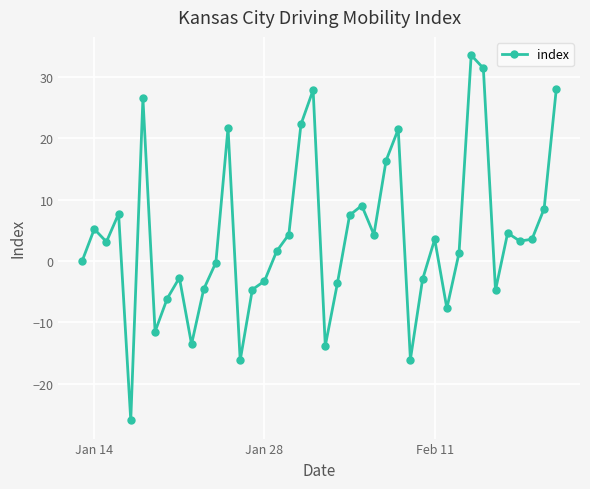

How many points are lower than both their immediate neighbors (excluding endpoints)?

11